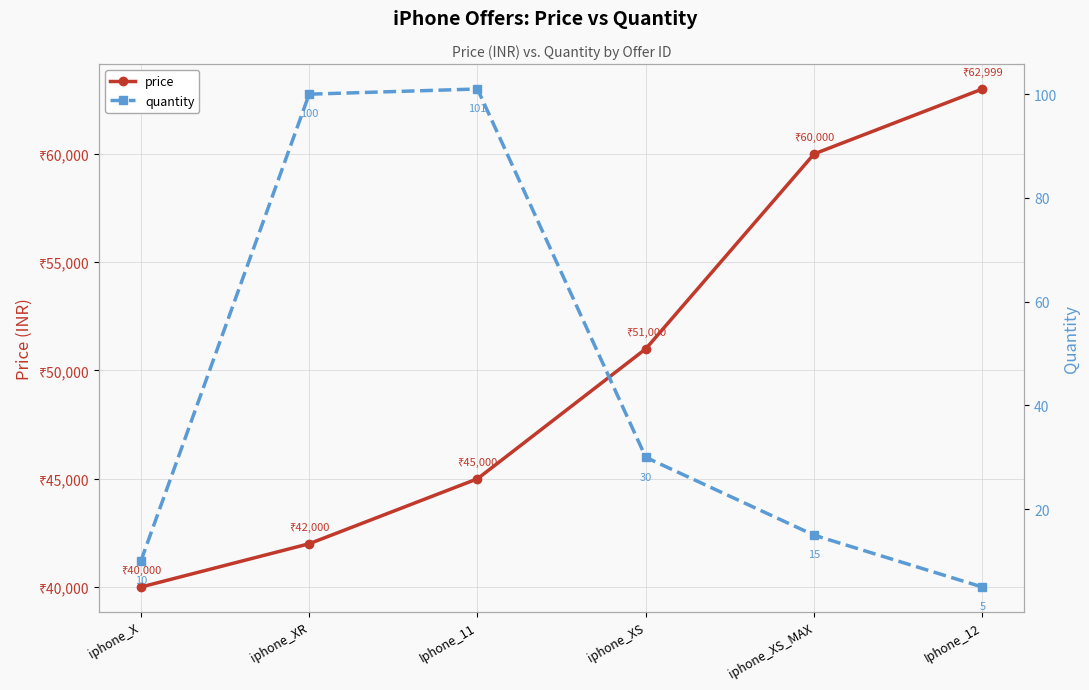

At which category does the chart reach its peak across all series?

Iphone_12